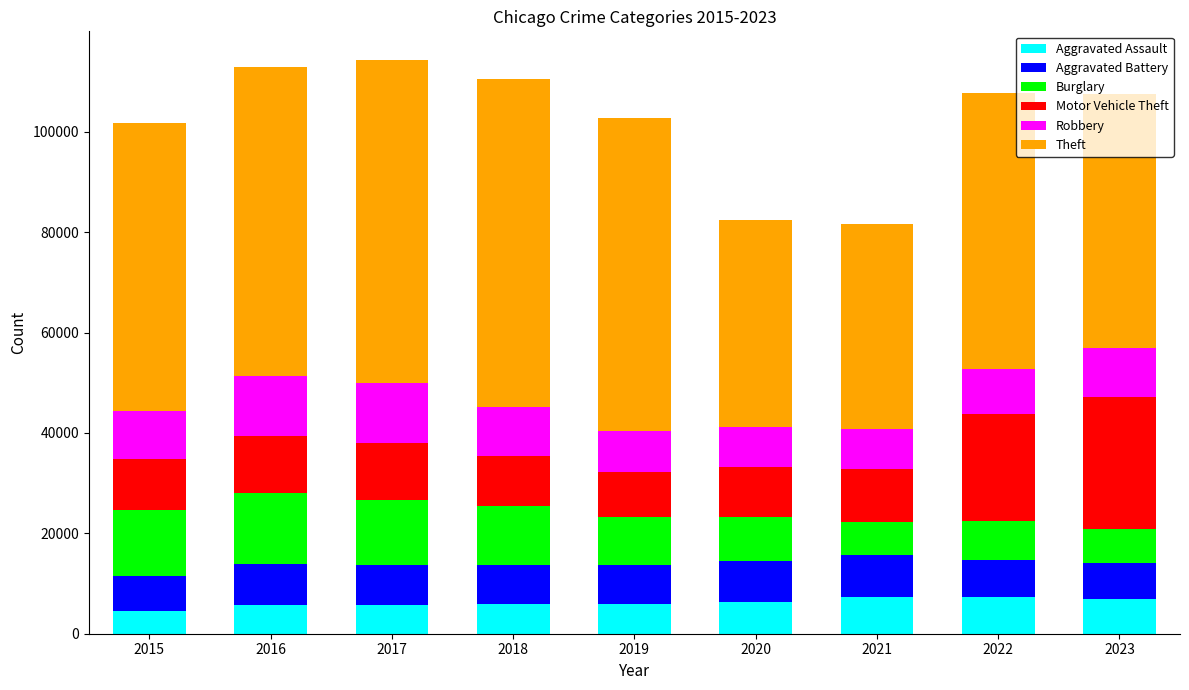

What is the total value across all series at 2020?

82480